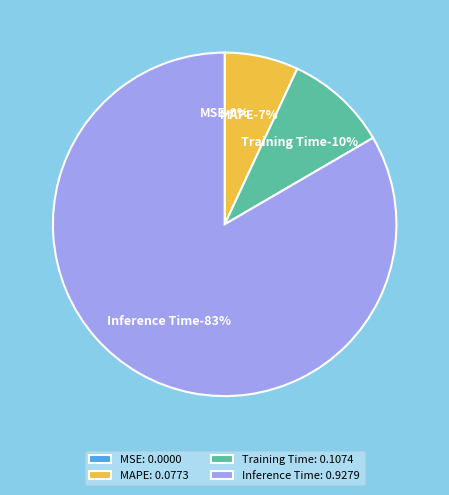

What is the majority slice?

Inference Time